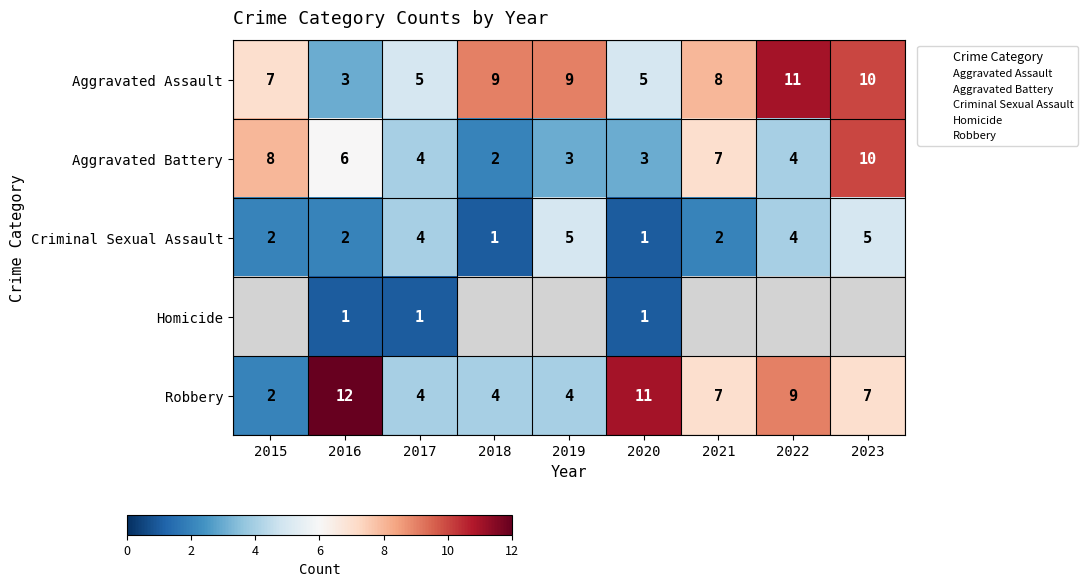

How many distinct data groups are displayed?

5